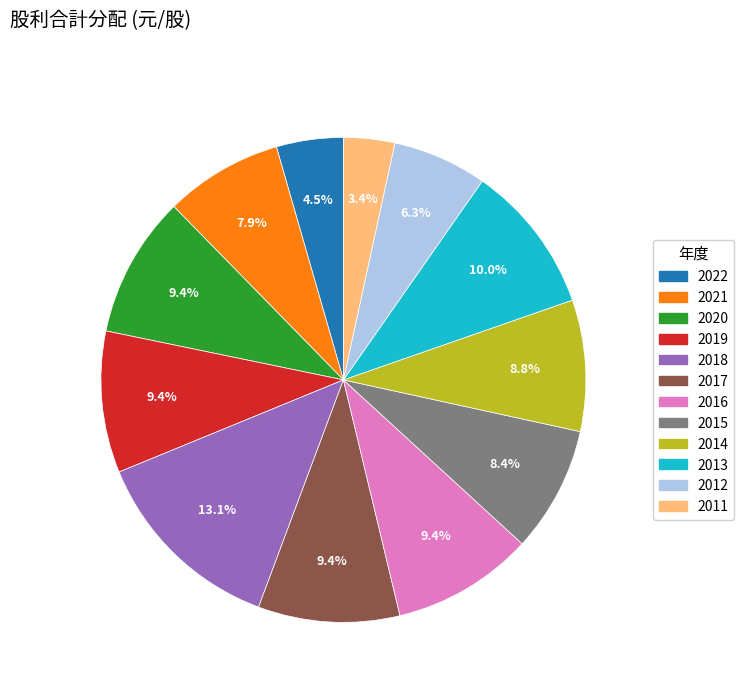

What percentage do 2011 and 2019 together represent?

12.8%